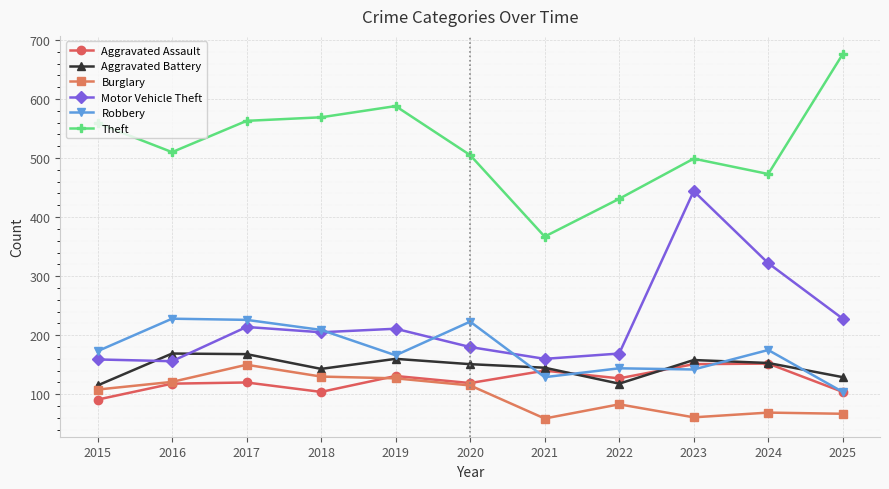

What is the value of the Burglary point at the 5th from the left?

127